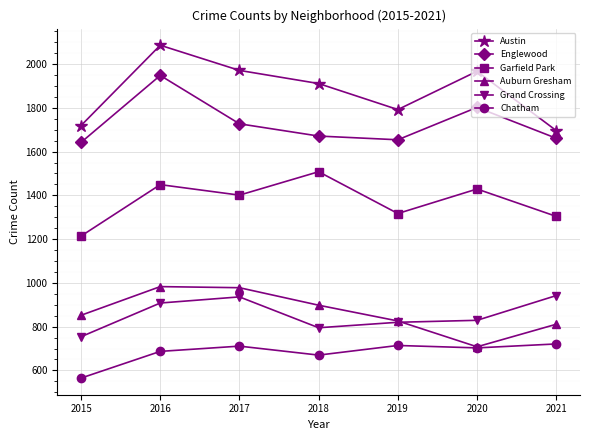

Where is the first local maximum for Garfield Park?

2016